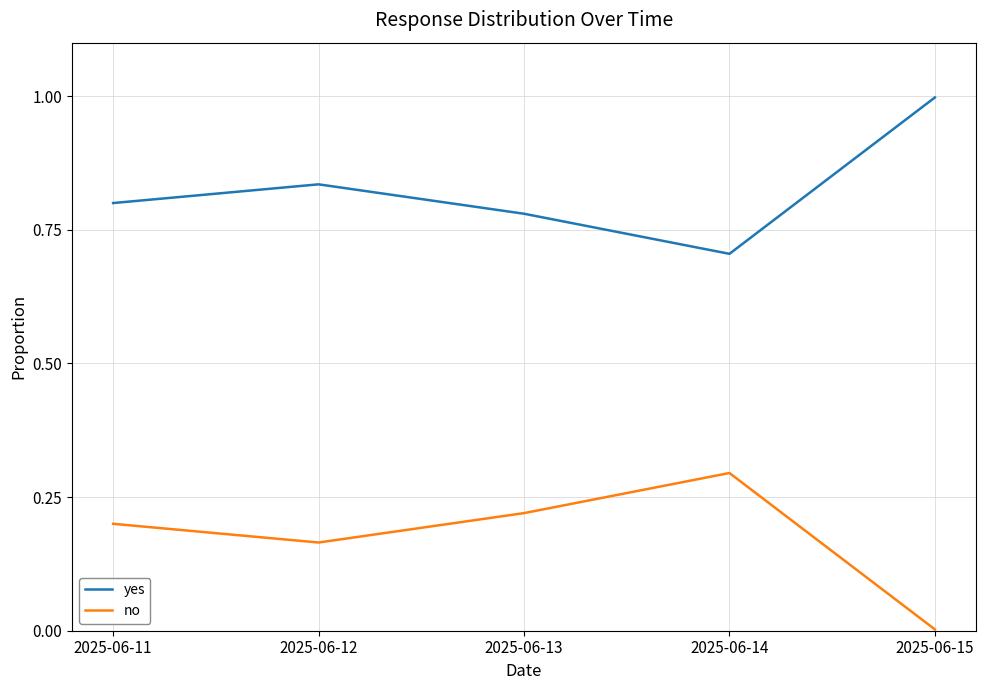

How many lines are shown in the chart?

2